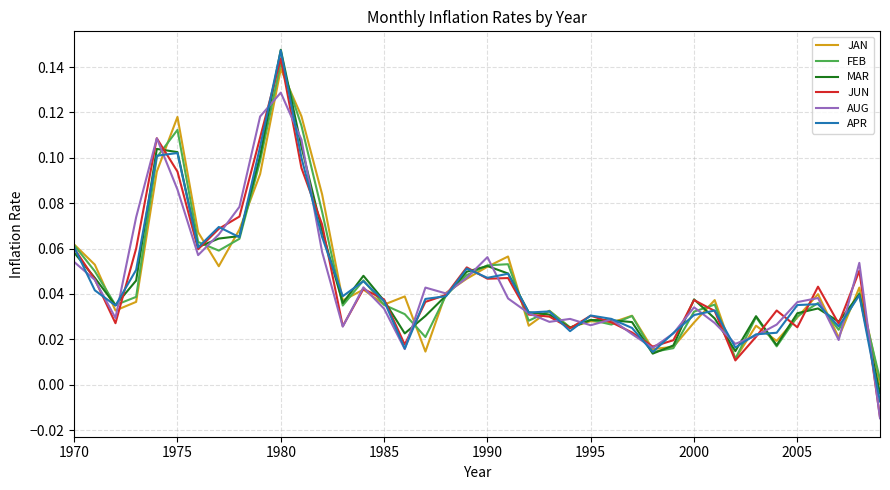

Which series has the widest spread of values?

JUN